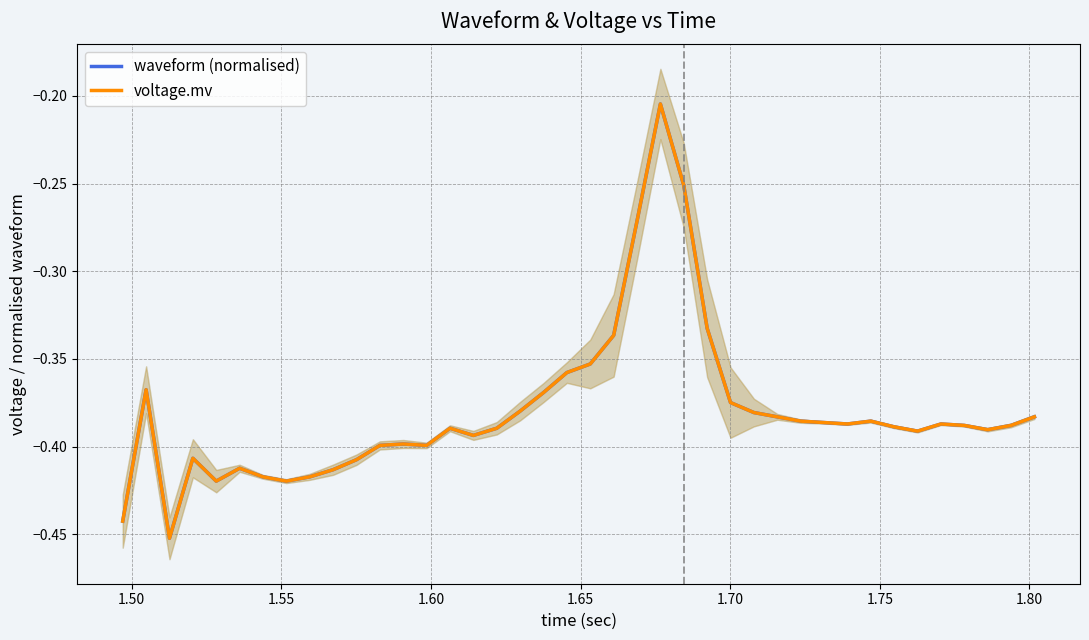

Which series has the largest range (max minus min)?

waveform (normalised)